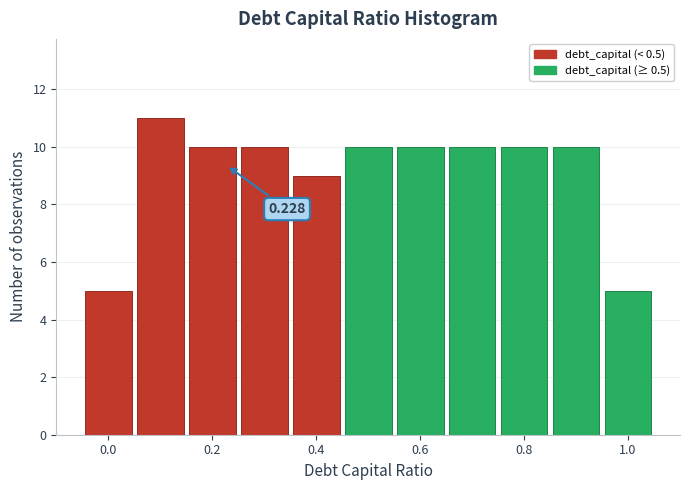

Over which range of the x-axis is the bar tallest?

0.05 to 0.15